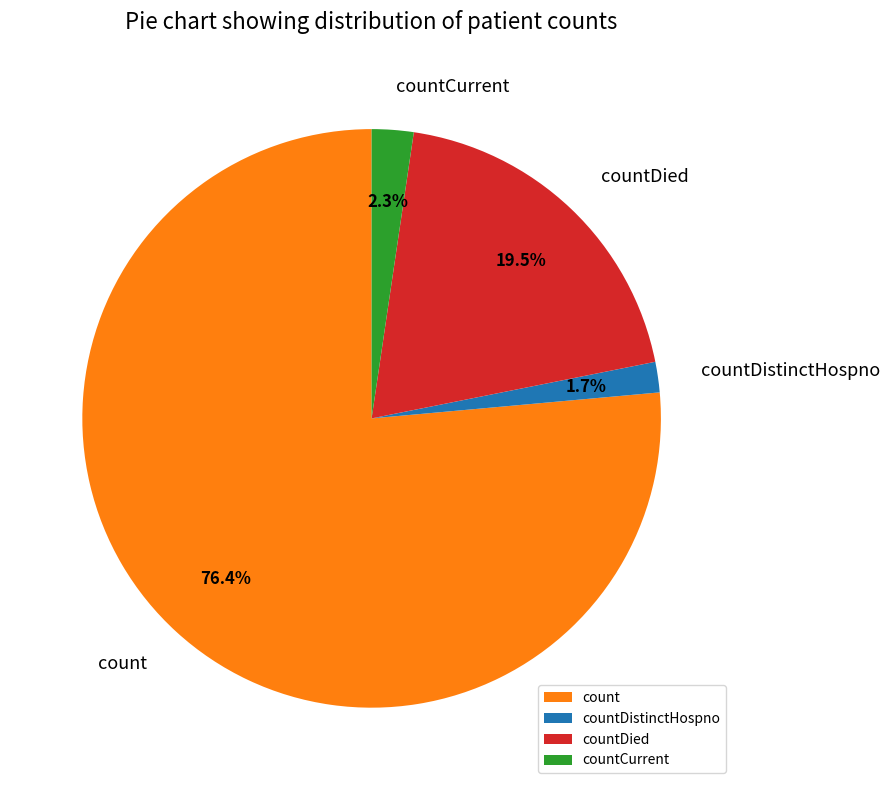

To the nearest percent, what is the average slice percentage?

25%